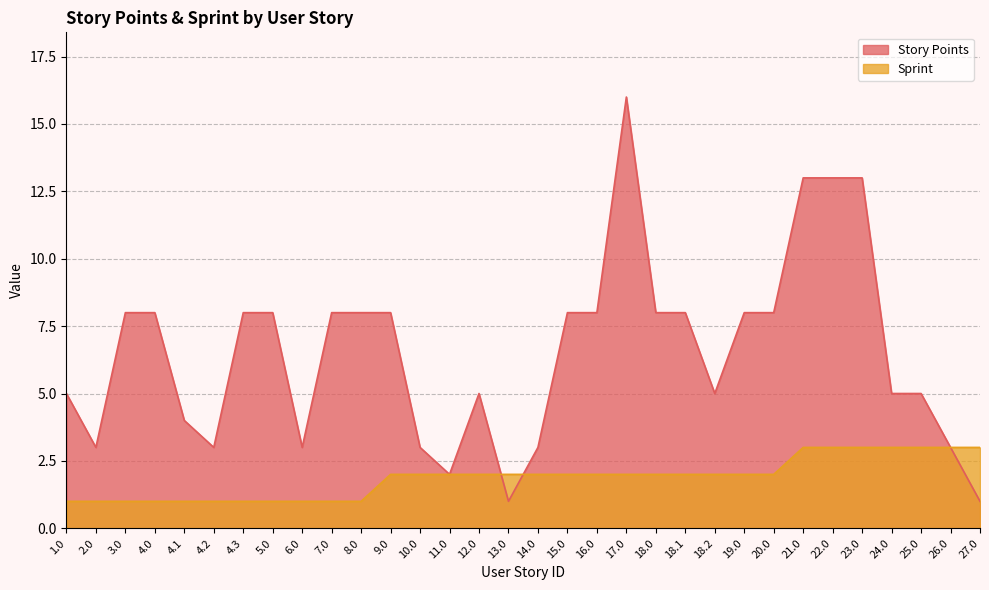

What is the sum of all Sprint values?

60